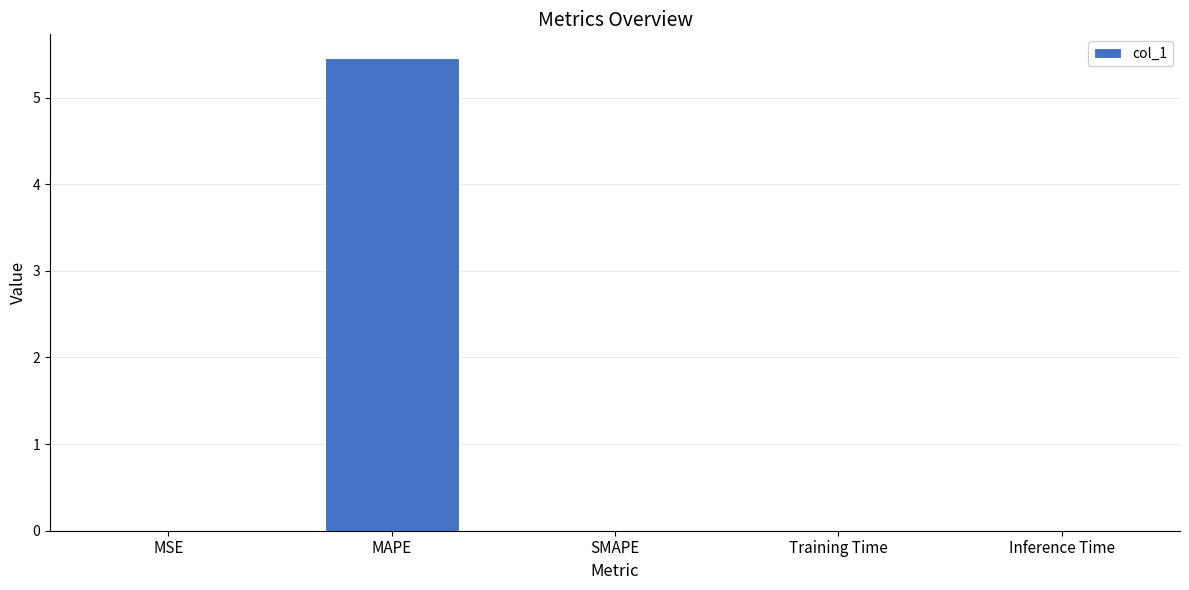

What is the greatest value displayed?

5.5